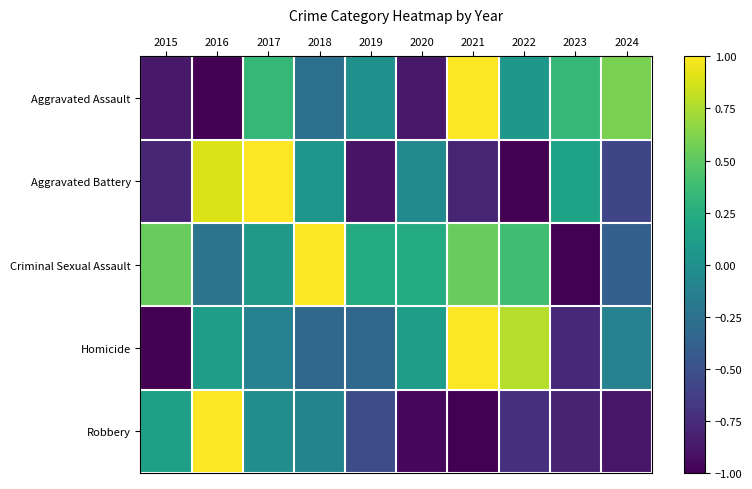

How many series are shown in this chart?

5